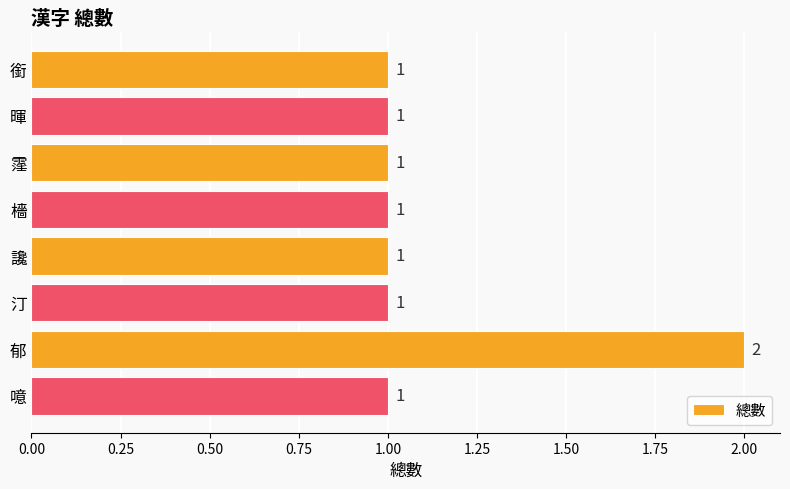

At which category does the chart reach its peak across all series?

郁